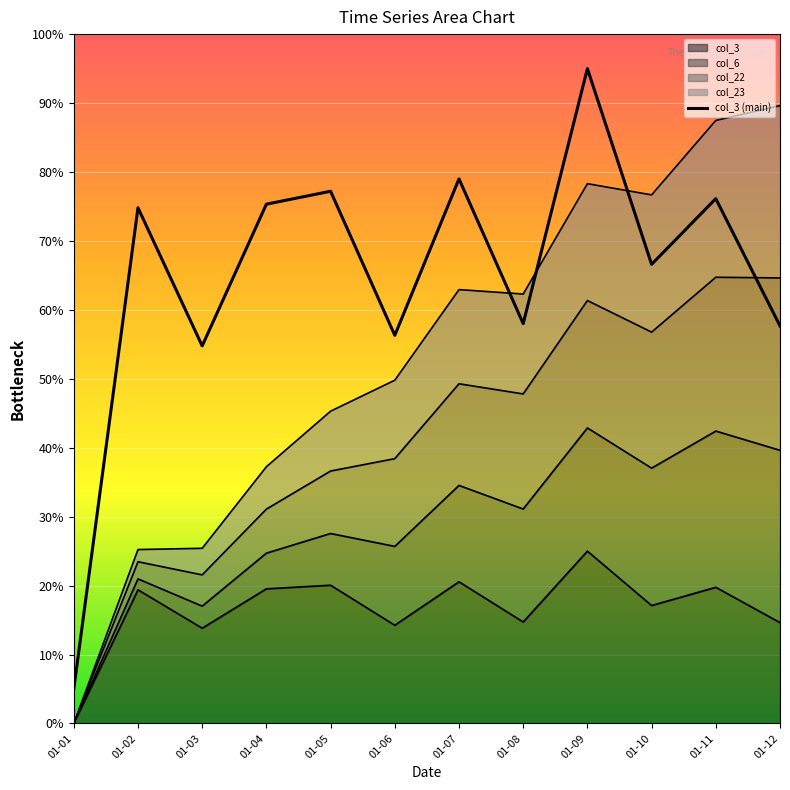

What is the average value?

0.6